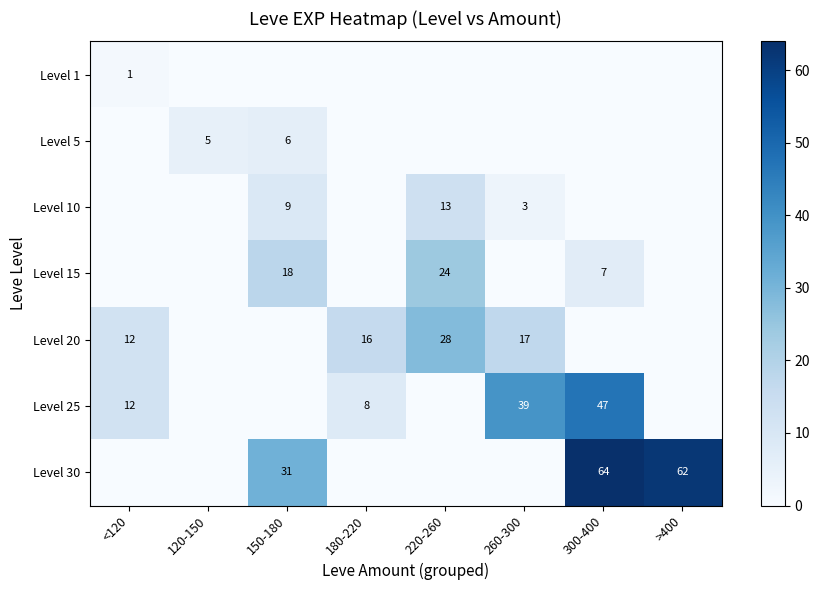

Is it true that row_0 equals 0 at 260-300?

True